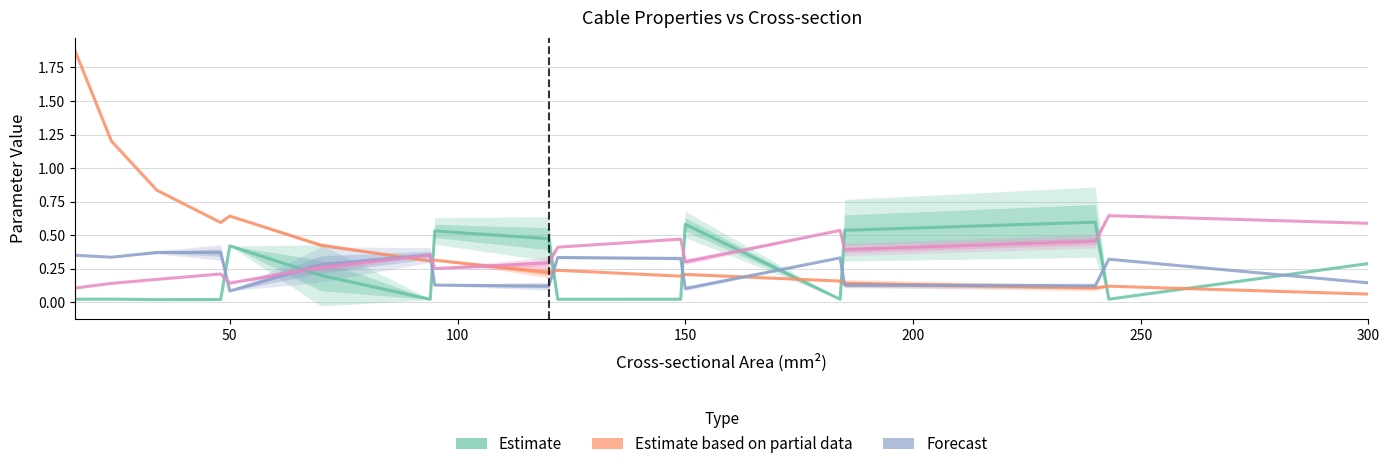

How many times do Estimate and Forecast cross each other?

9